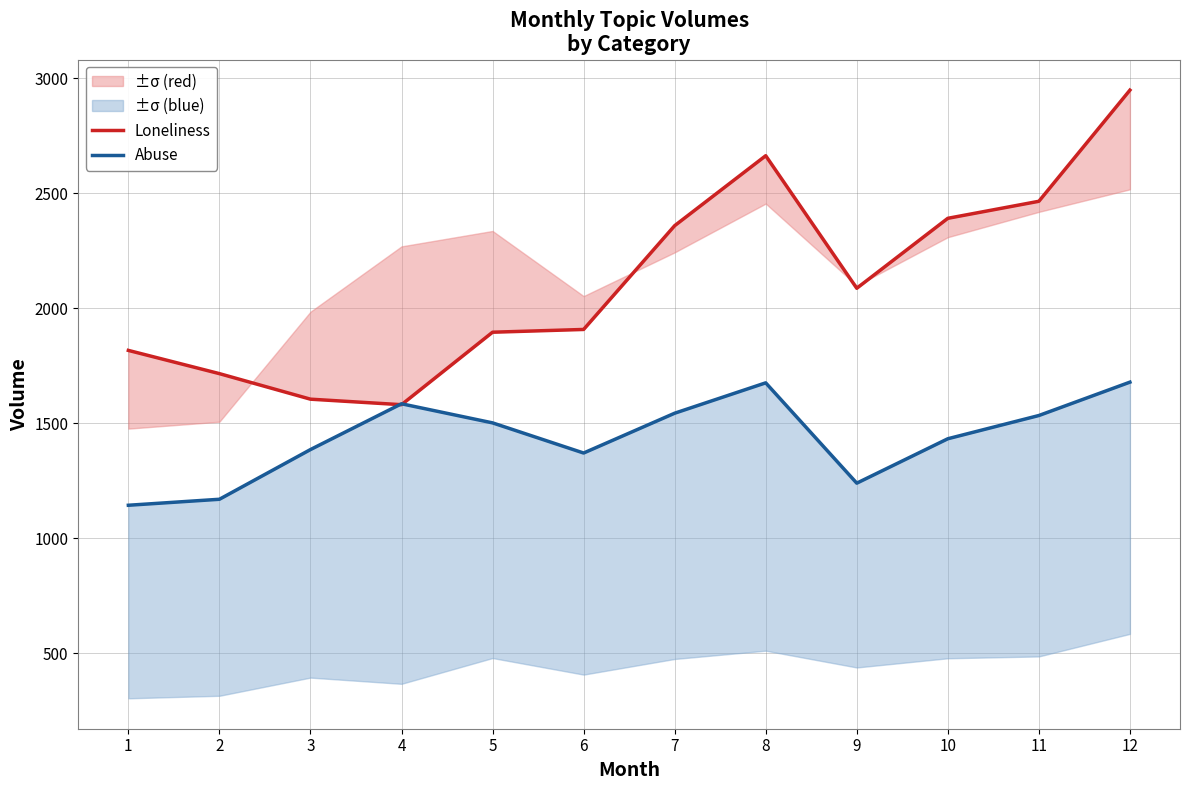

Rank the series by their maximum value, from highest to lowest.

Loneliness, Abuse